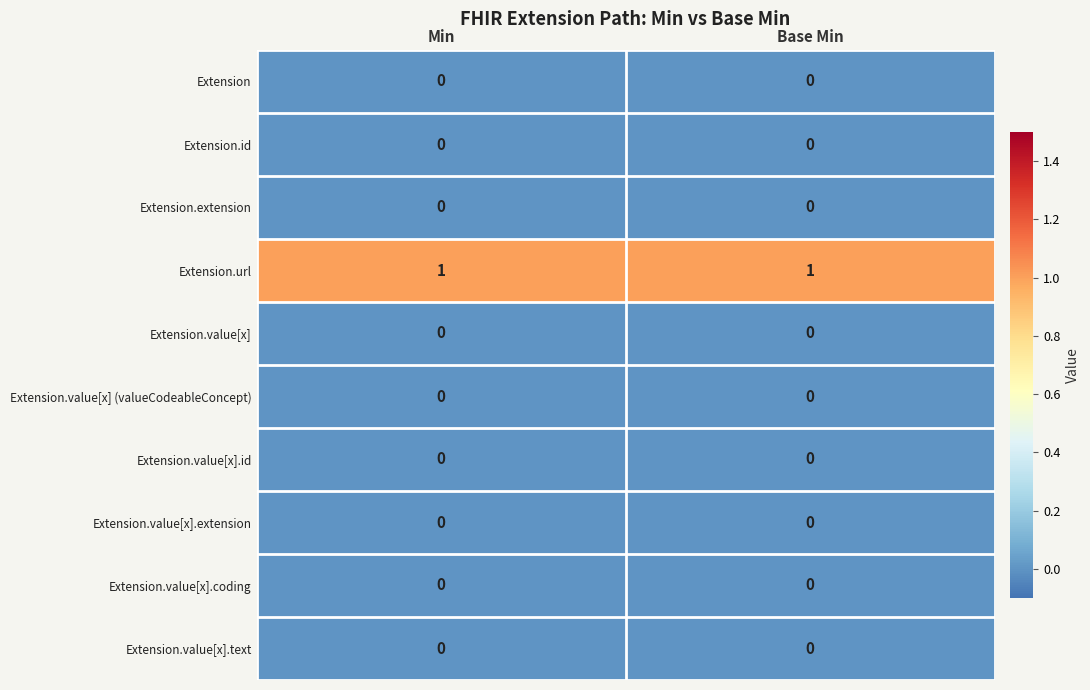

The value of Extension.value[x].id at Min is 0. True or false?

True